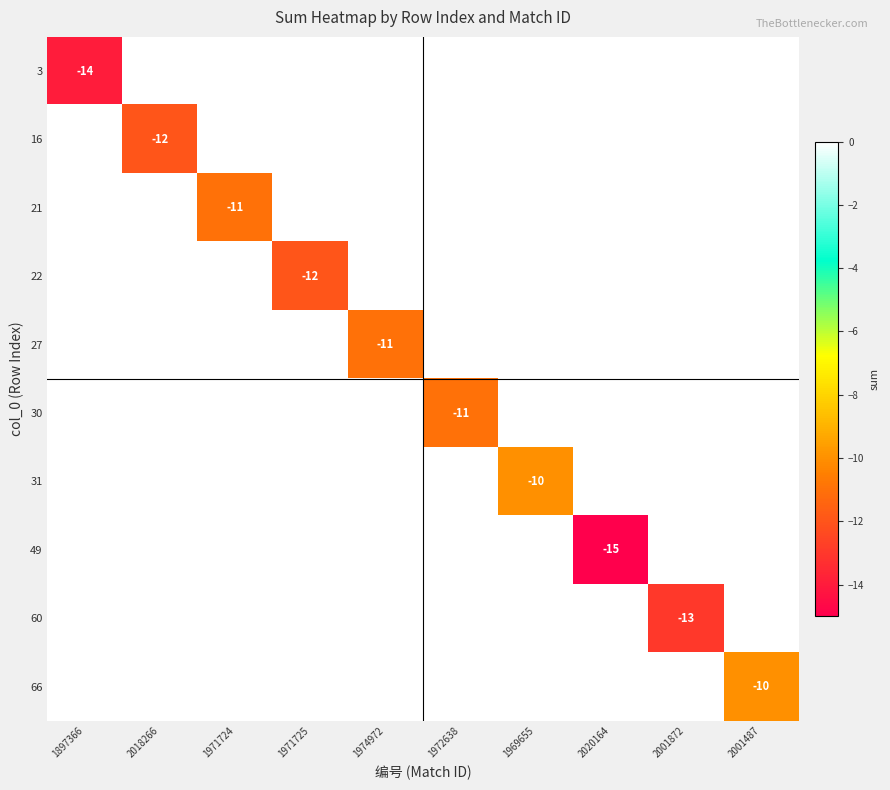

The value of 49 at 2020164 is -4. True or false?

False